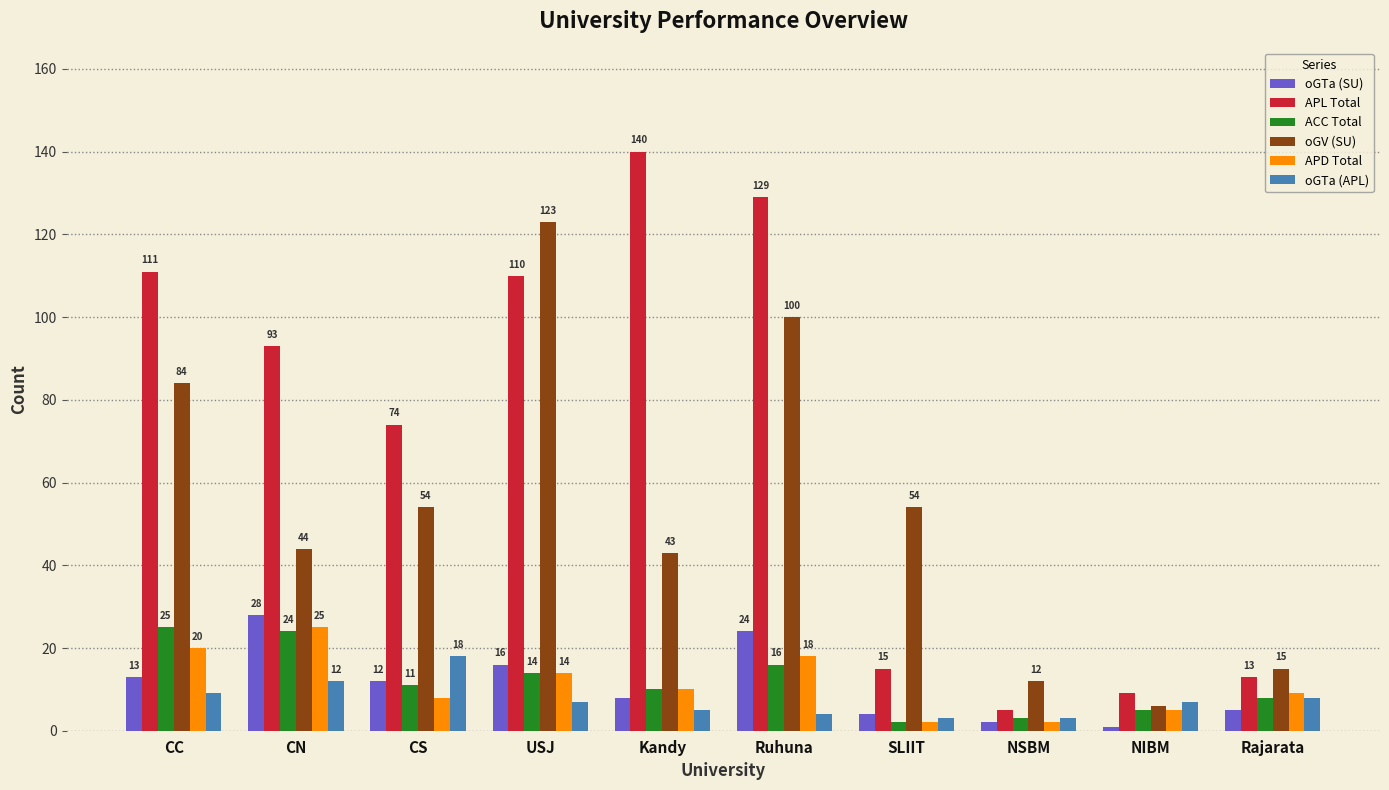

What value does the APL Total series have at Ruhuna, to the nearest 10?

130